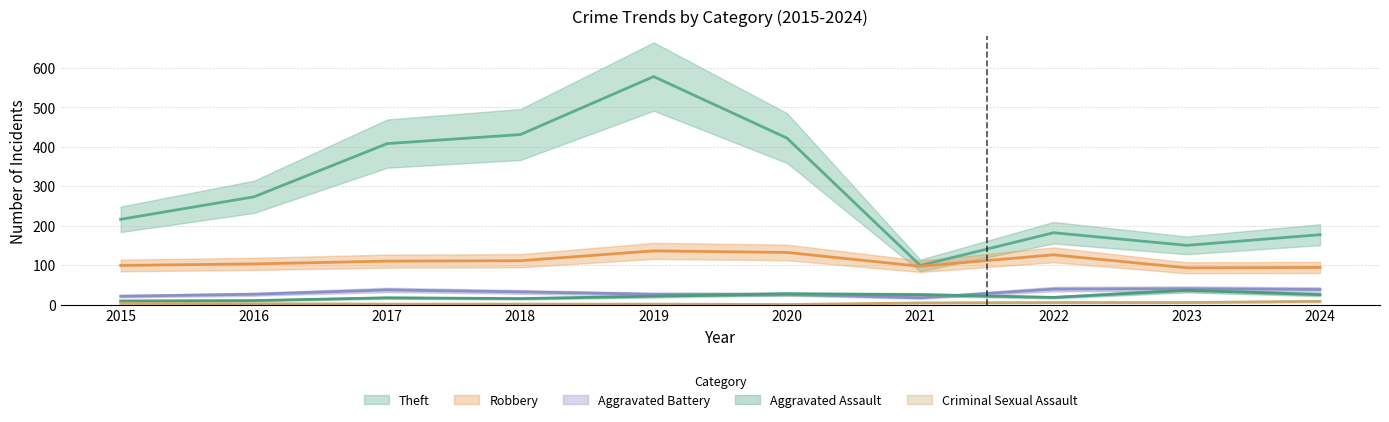

How many distinct data groups are displayed?

5